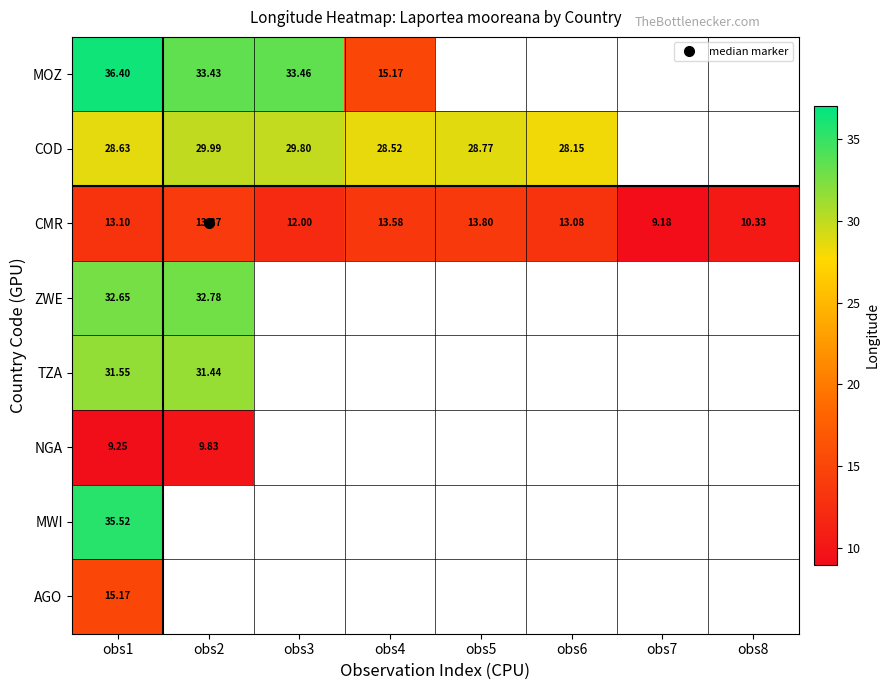

What is the minimum value for NGA?

9.3